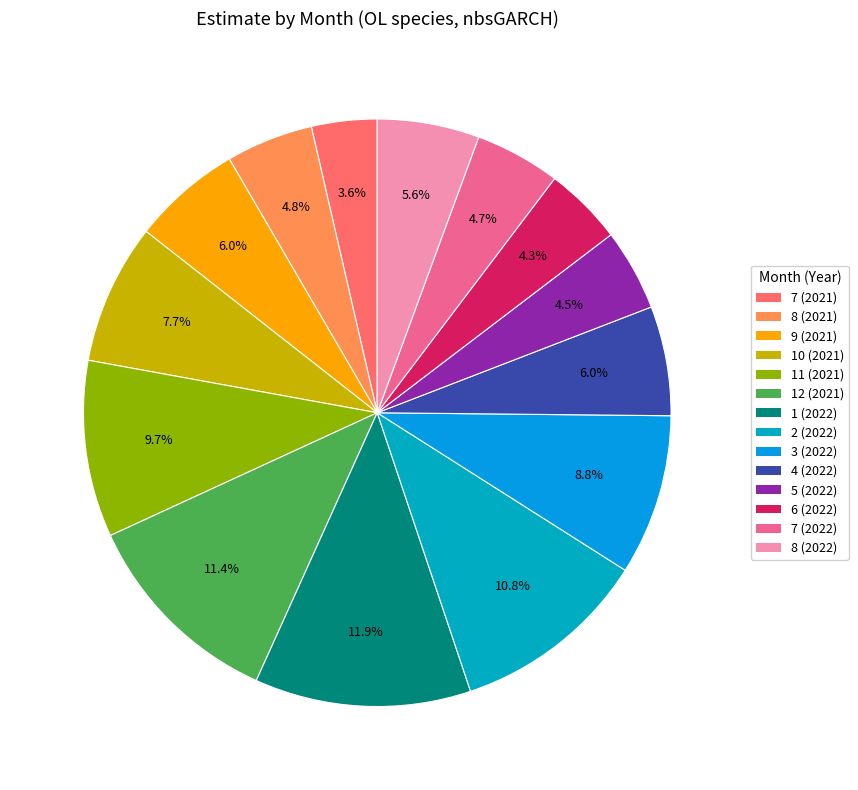

Does 7 (2021) represent more than half of the total?

No